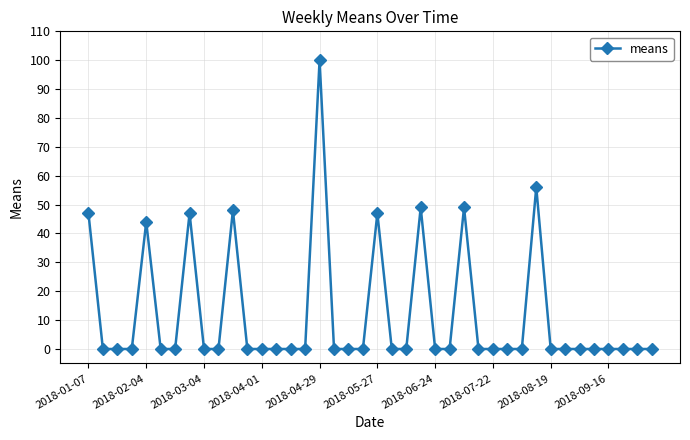

What is the maximum value shown in the chart?

100